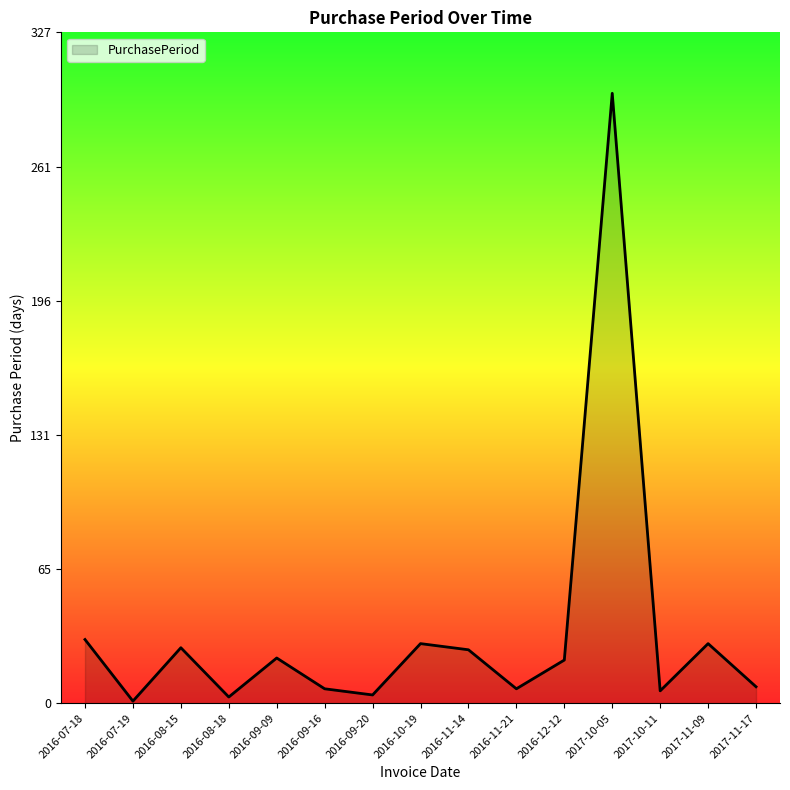

True or false: the data shows 22 at 2016-09-09.

True